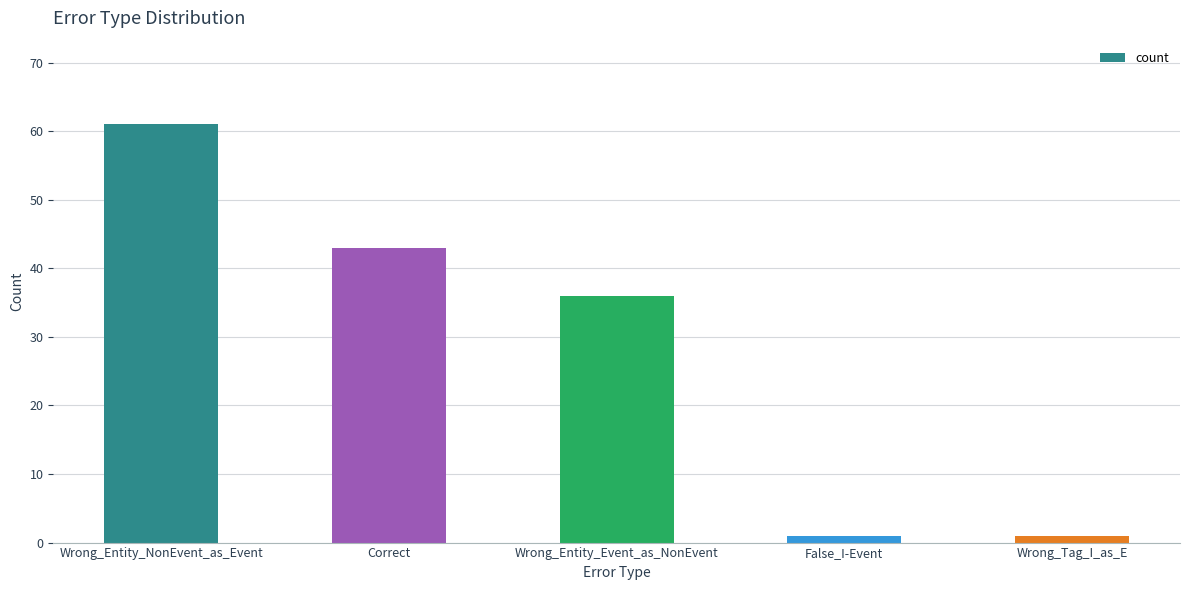

What is the label of the 1st bar from the right?

Wrong_Tag_I_as_E